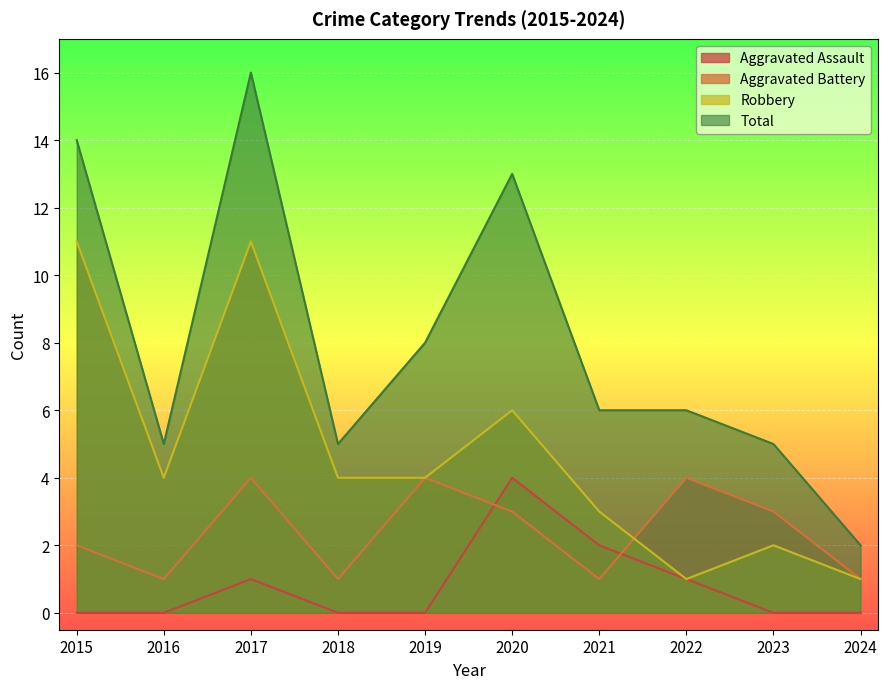

What is the difference between the maximum and second lowest values in the Aggravated Battery series?

3